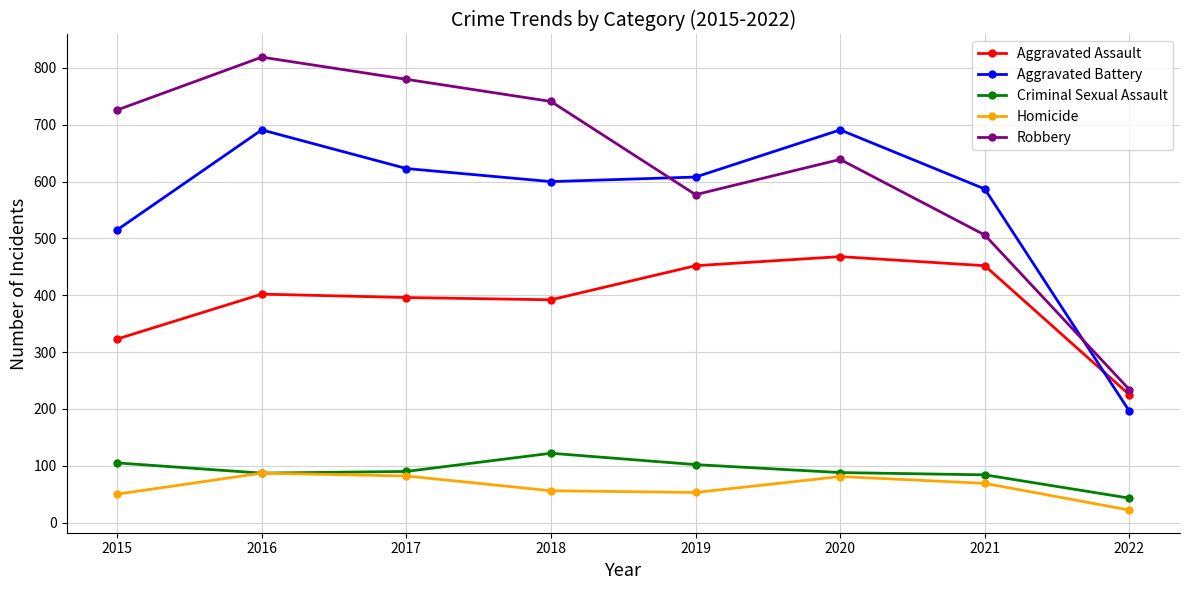

True or false: Homicide and Robbery intersect in this chart.

False